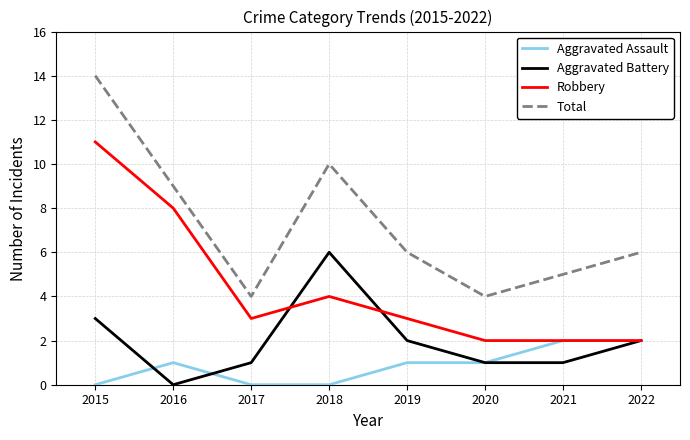

What is the average value of the Aggravated Assault series?

1